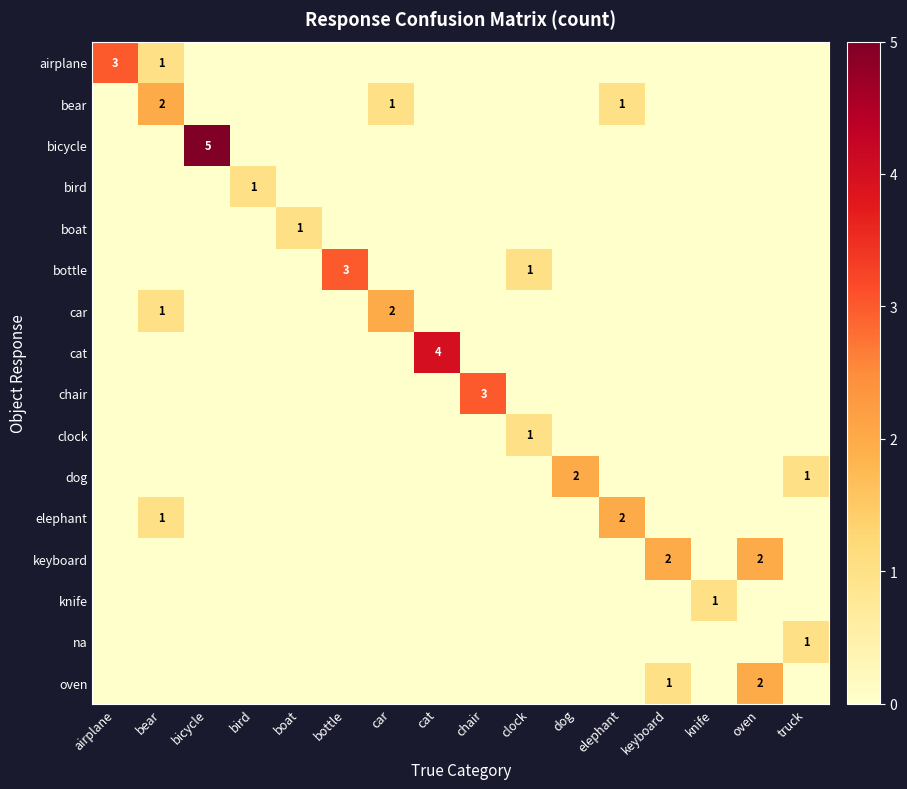

The value of bear at bear is 1. True or false?

False